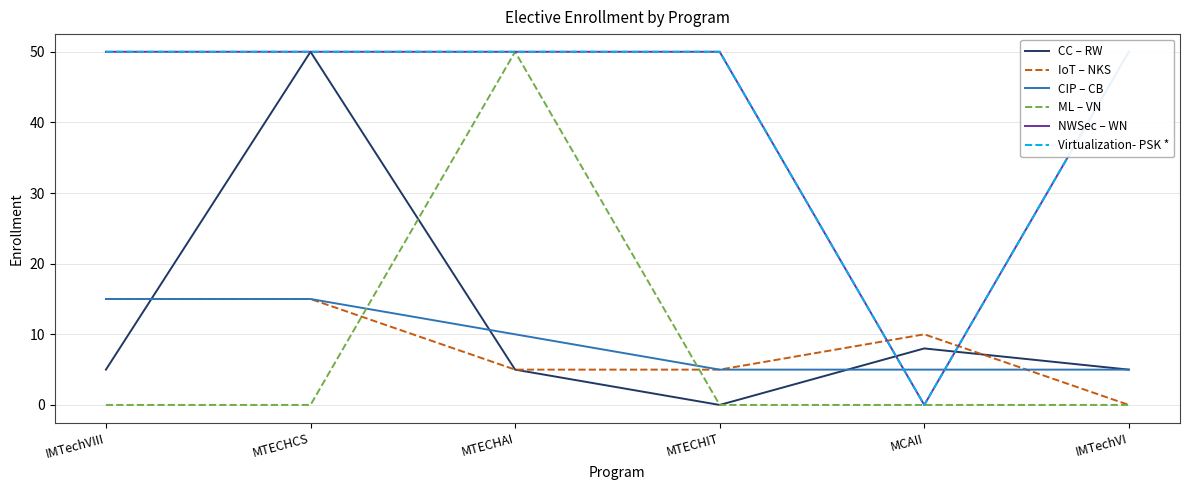

What is the minimum value for CIP – CB?

5